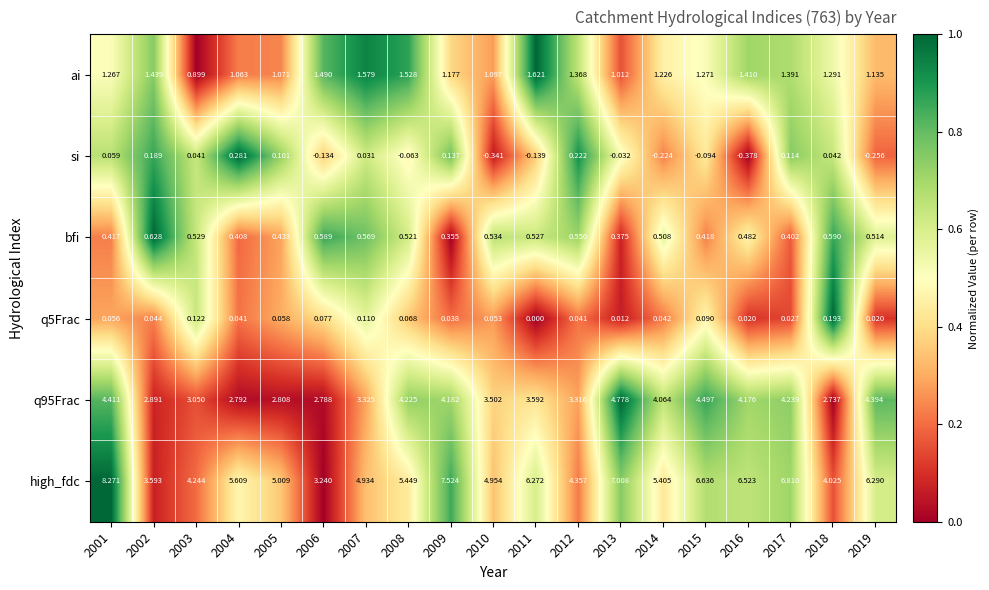

Which series has the largest range (max minus min)?

high_fdc